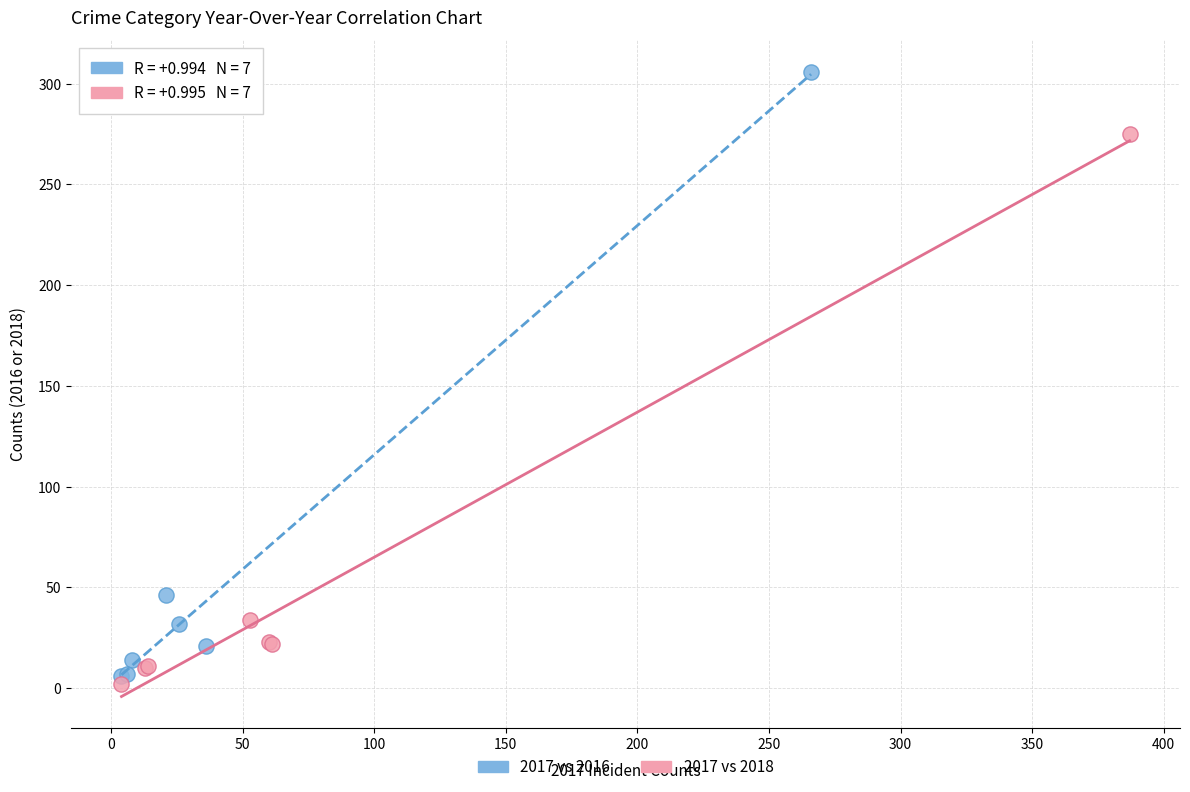

What are all the series names shown in the legend?

2017 vs 2016, 2017 vs 2018